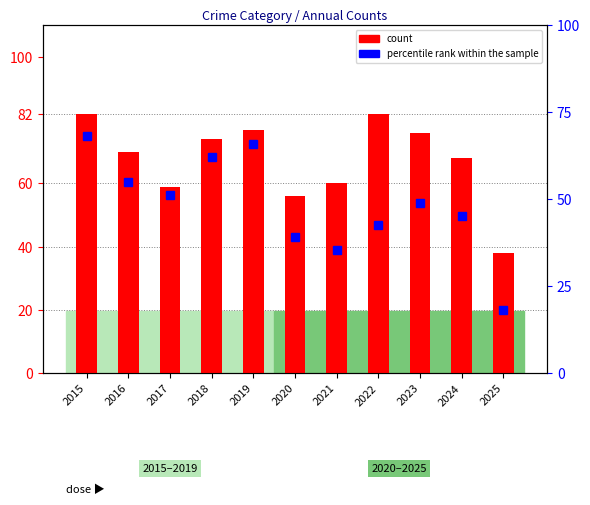

What are all the series names shown in the legend?

count, percentile rank within the sample